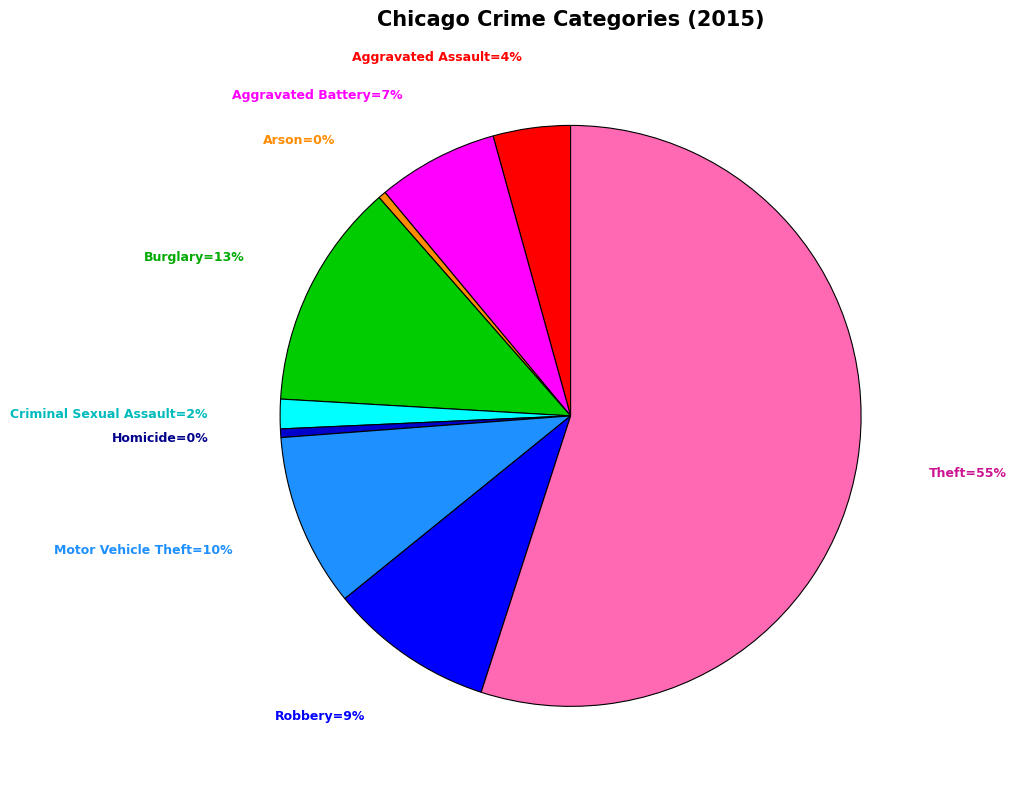

How many segments does this pie chart have?

9